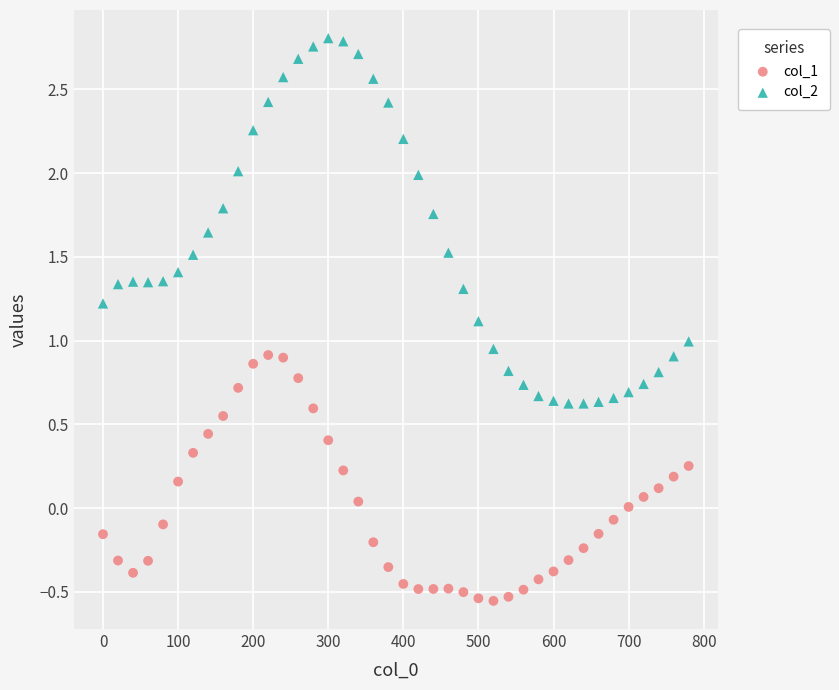

Which series reaches the minimum Y coordinate?

col_1